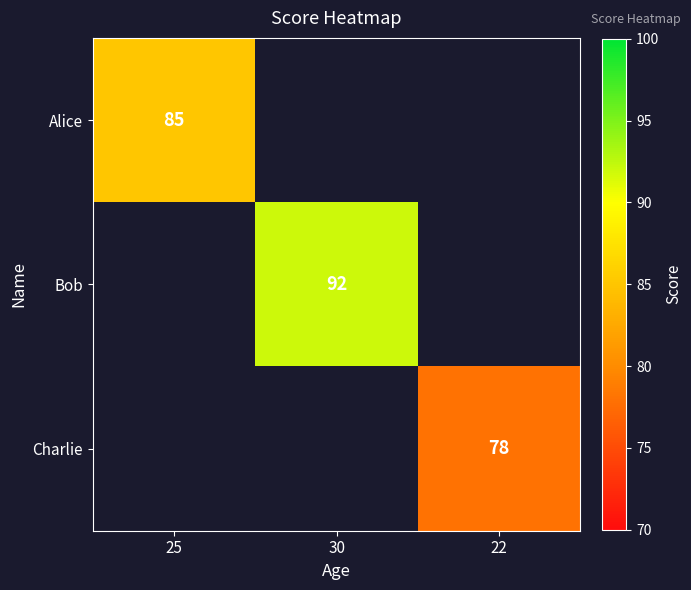

The value of Charlie at 22 is 78. True or false?

True